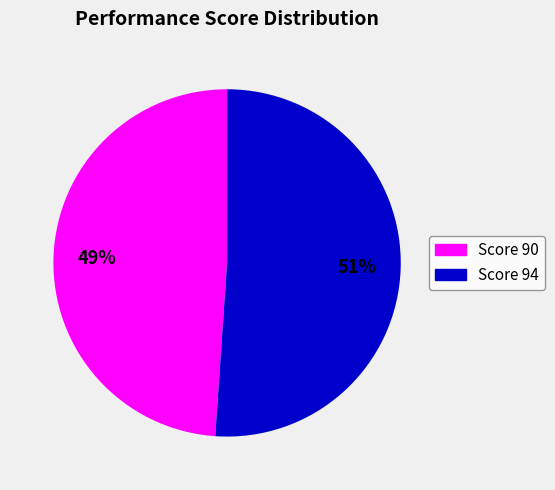

Is the sum of Score 90 and Score 94 greater than half?

Yes